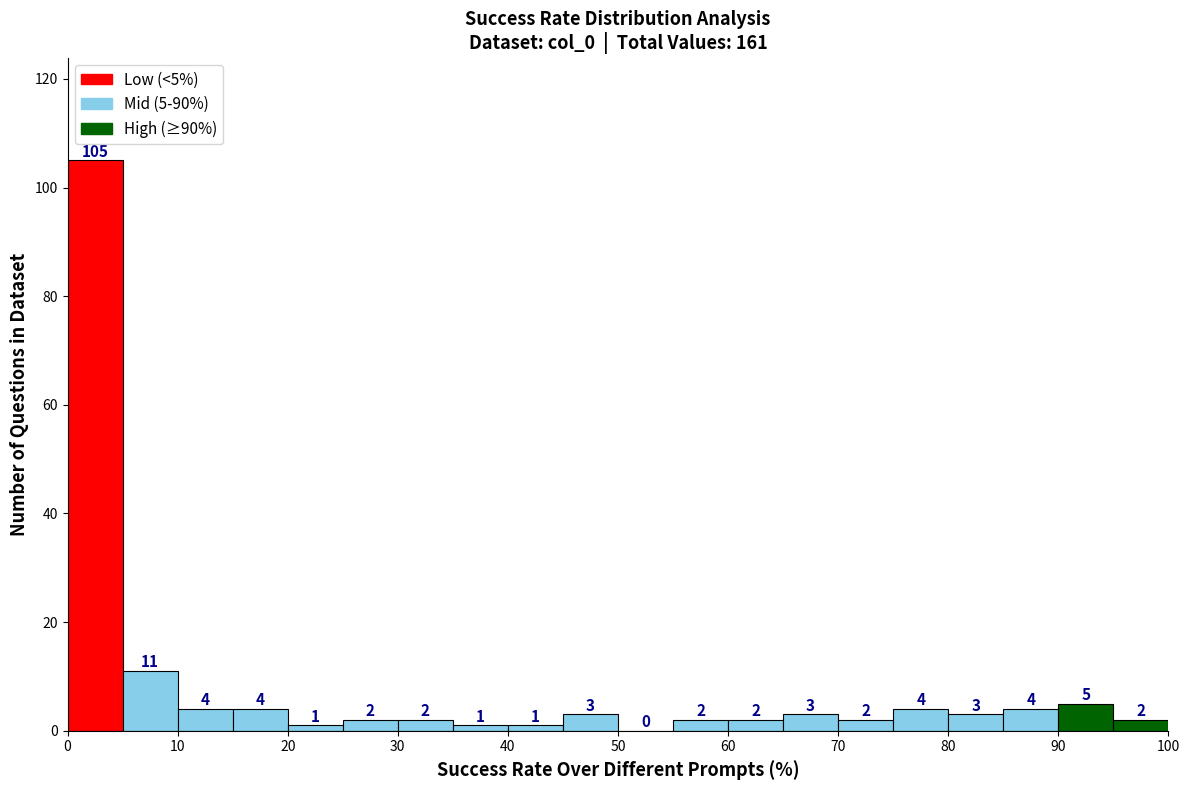

Over which range of the x-axis is the bar tallest?

0 to 5